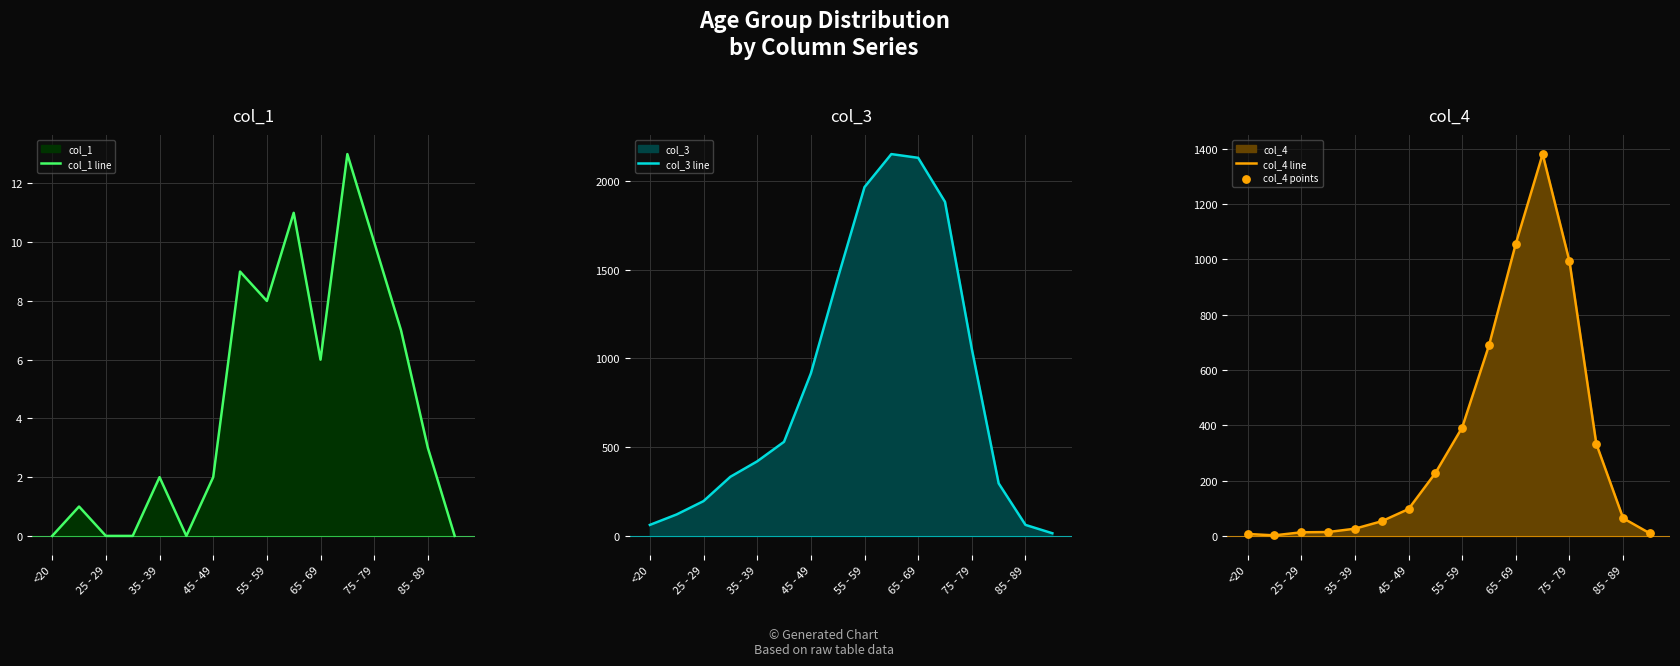

Which series contains the lowest Y value?

col_1 line